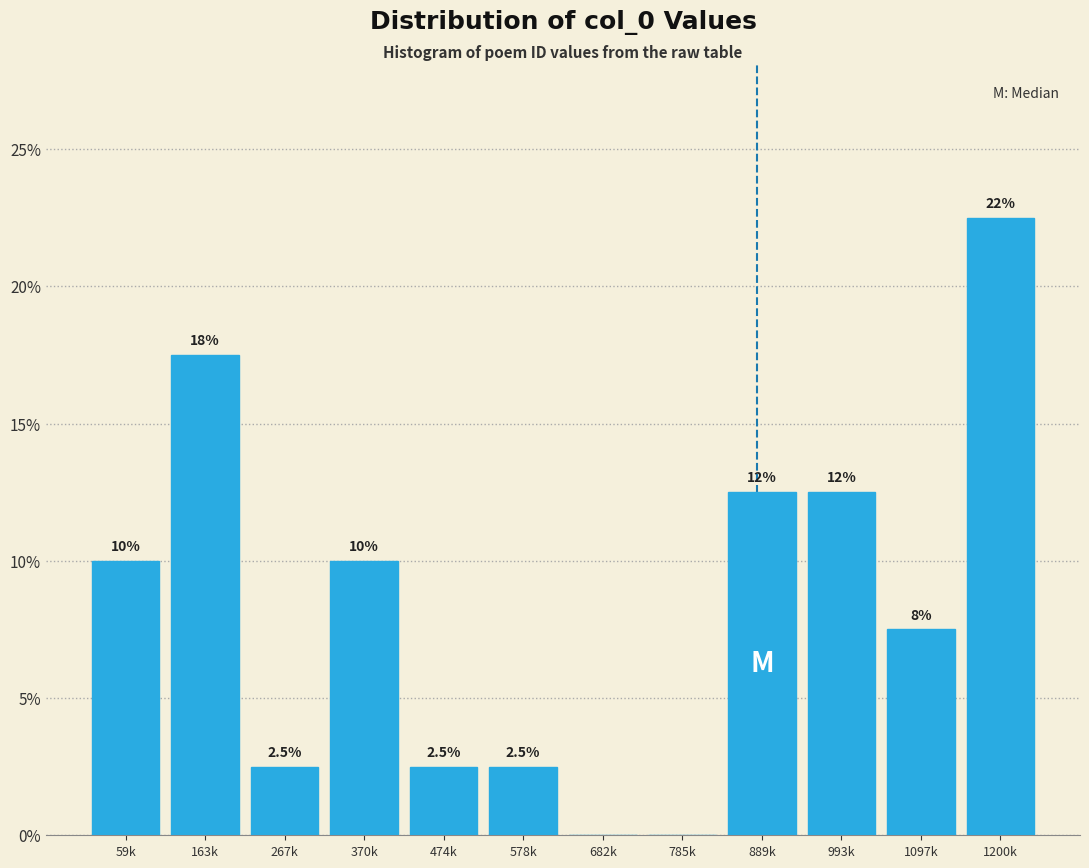

Reading left to right, what are all the values shown in this chart?

59k=10.0	163k=17.5	267k=2.5	370k=10.0	474k=2.5	578k=2.5	682k=0.0	785k=0.0	889k=12.5	993k=12.5	1097k=7.5	1200k=22.5